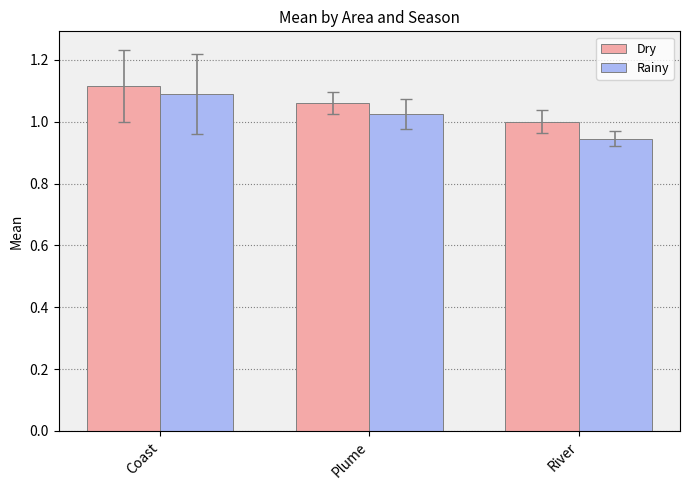

Which series has the widest spread of values?

Rainy